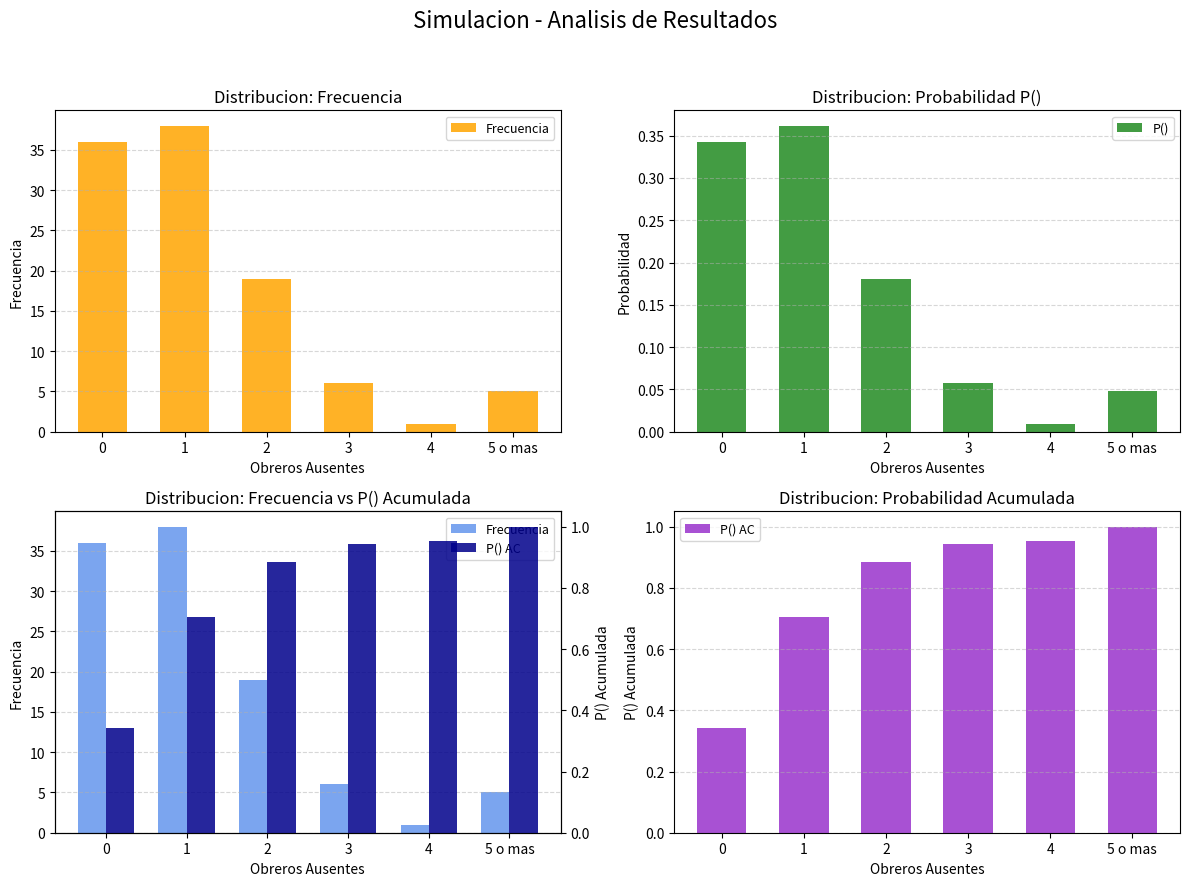

Which series has the largest total across all categories?

Frecuencia